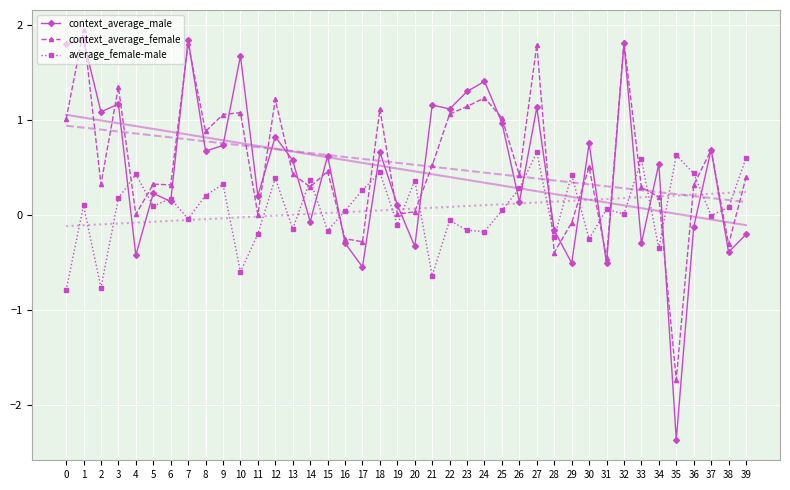

Where do average_female-male and context_average_female first cross each other?

3 and 4